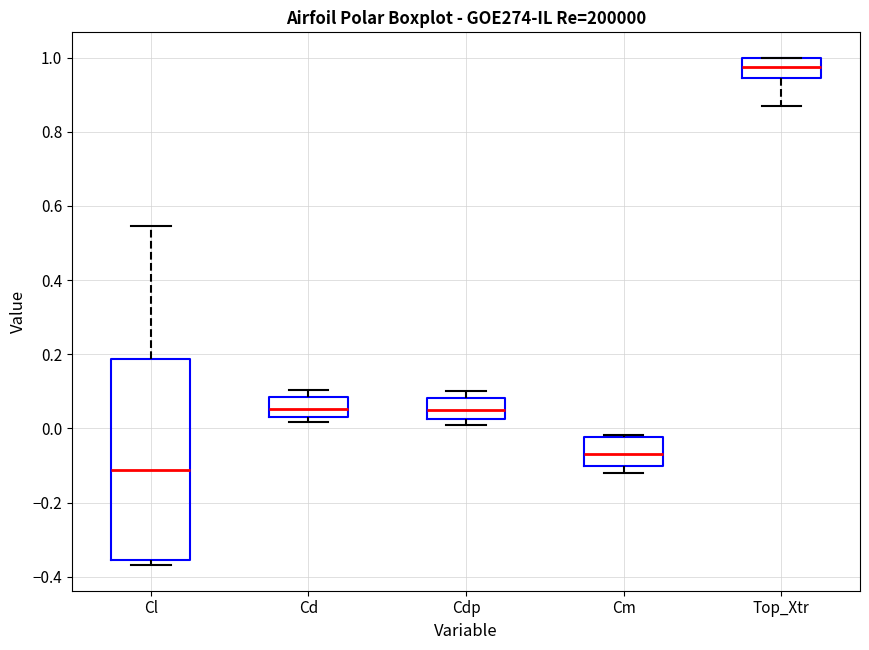

Reading left to right, read every box against the y-axis: the position of its median line, the range the box covers, and the ends of its whiskers. The values are not printed on the chart, so give them approximately, as read against the axis.

Cl: median -0.12, box -0.36 to 0.18, whiskers -0.36 (just below the box's lower edge) to 0.54
Cd: median 0.06, box 0.04 to 0.08, whiskers 0.02 to 0.10
Cdp: median 0.04, box 0.02 to 0.08, whiskers 0.00 to 0.10
Cm: median -0.06, box -0.10 to -0.02, whiskers -0.12 to -0.02
Top_Xtr: median 0.98, box 0.94 to 1.00, whiskers 0.88 to 1.00